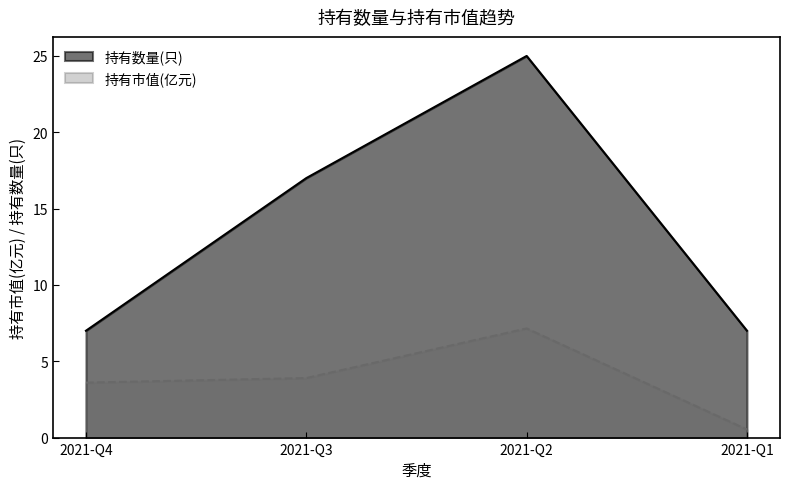

What is the greatest value displayed?

25.0